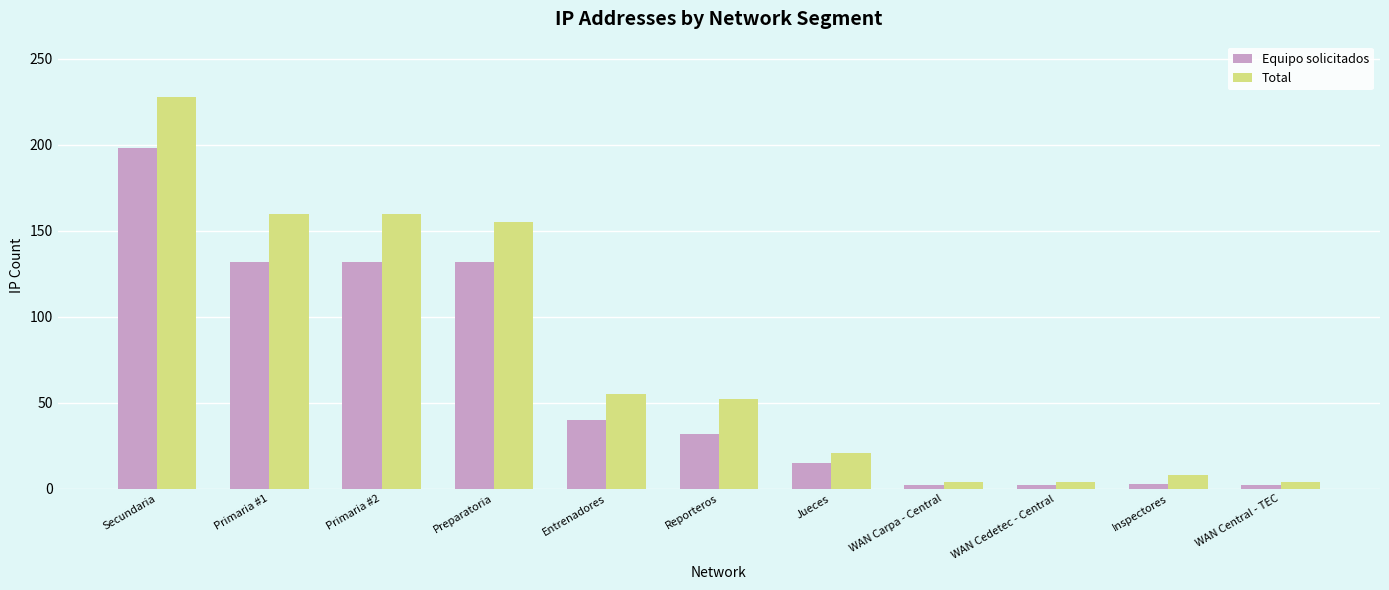

Which label corresponds to the largest value in the chart?

Secundaria